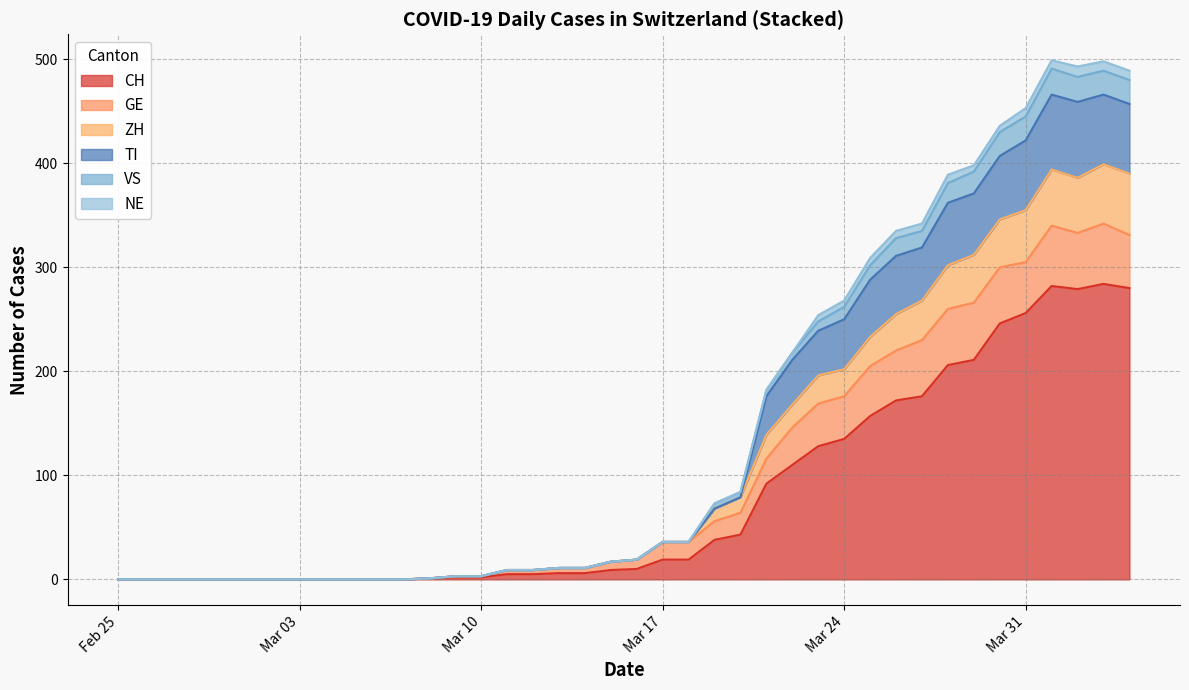

What is the maximum value for CH?

284